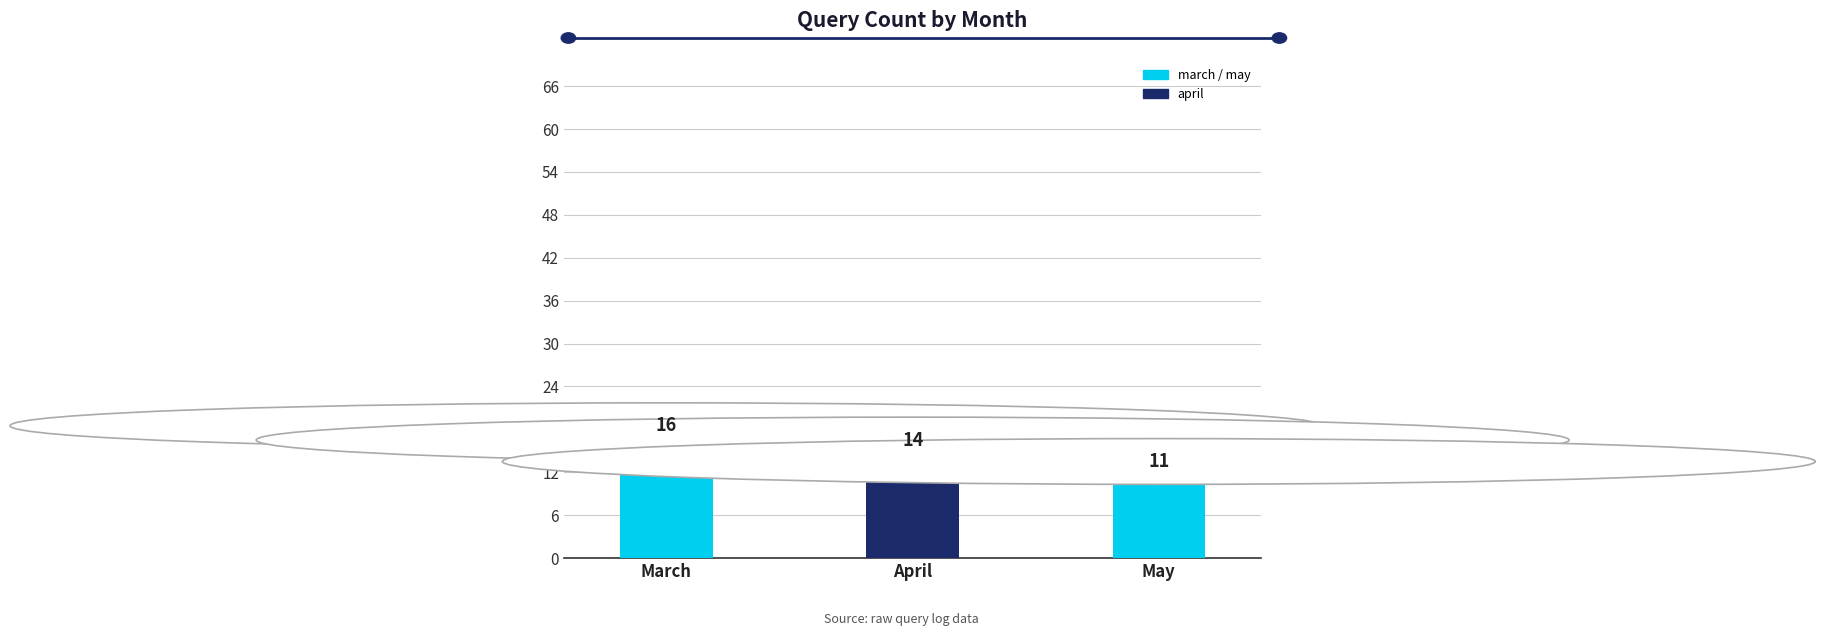

True or false: the data shows 24 at March.

False